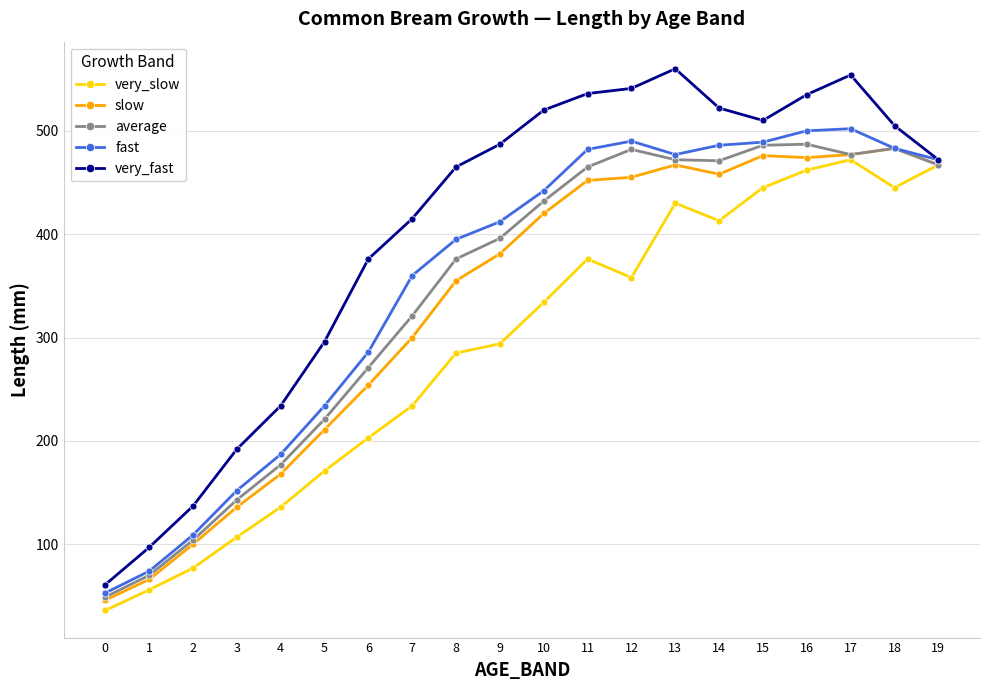

Which series has the widest spread of values?

very_fast